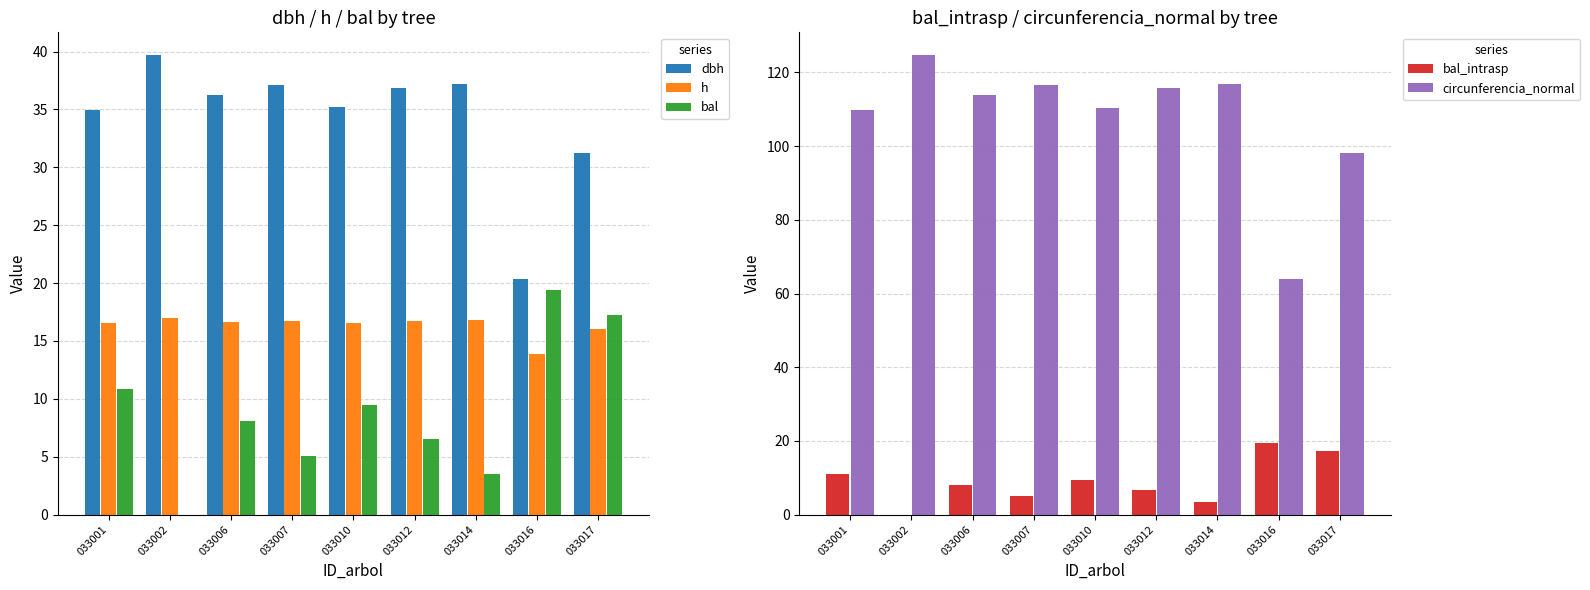

How many bars are there in total?

45